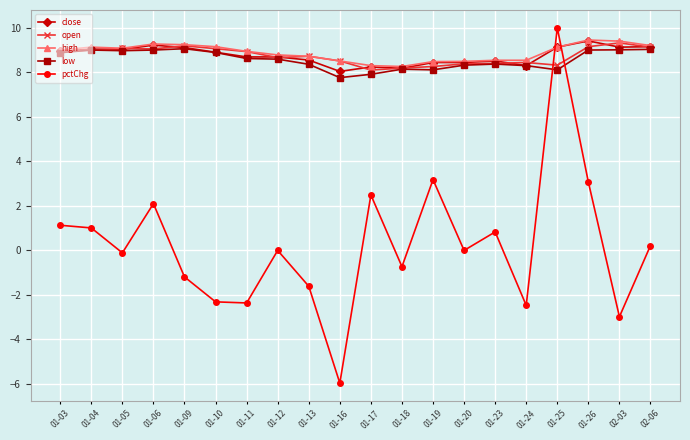

Which category has the lowest value across all series?

01-16